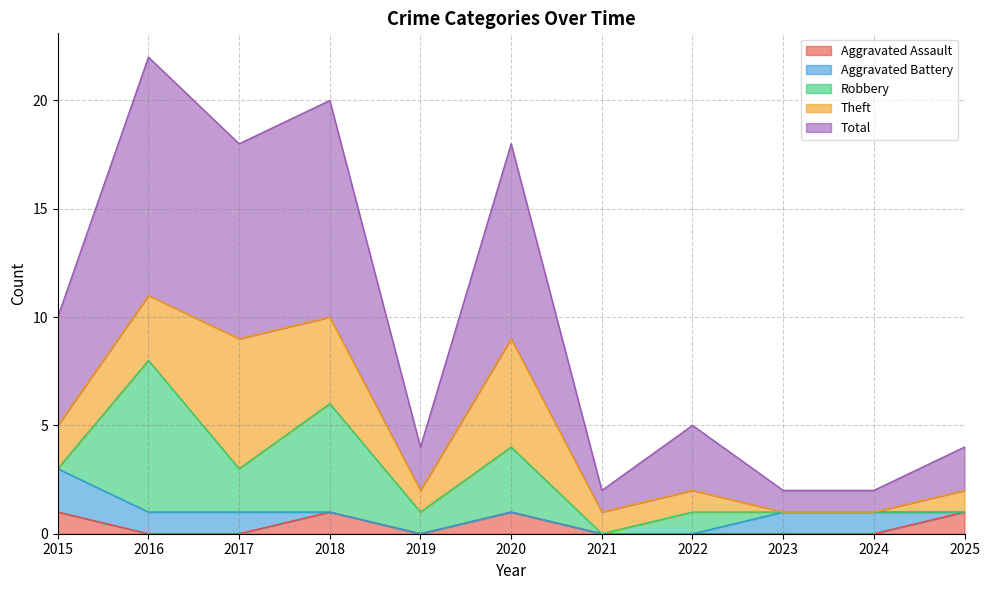

True or false: Total and Theft intersect in this chart.

False